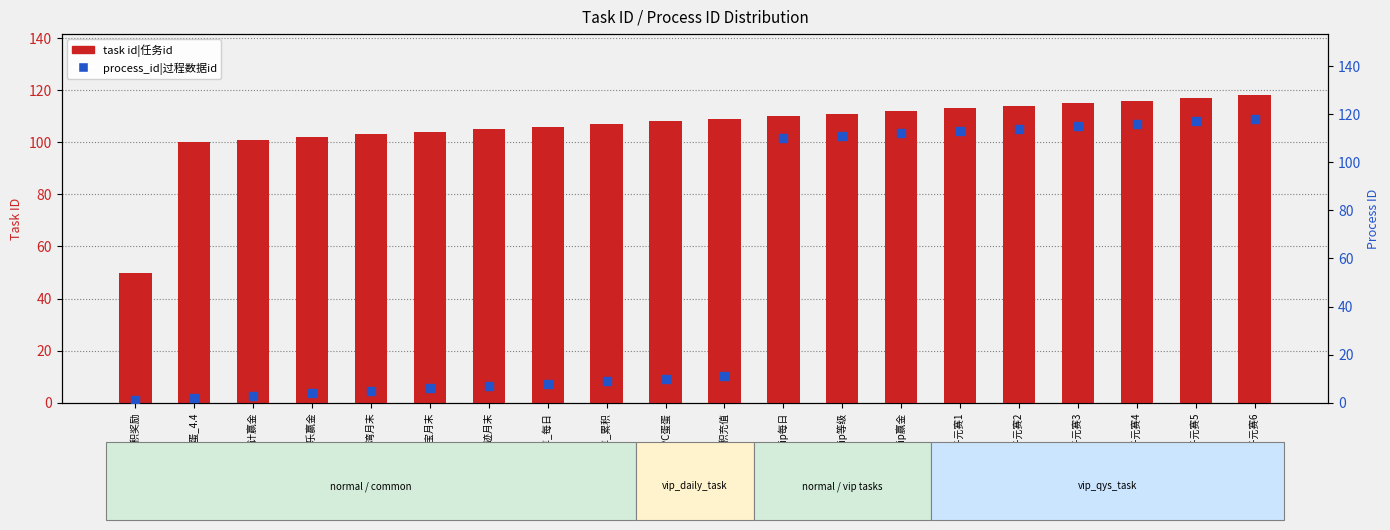

At how many categories does at least one series exceed 1?

20